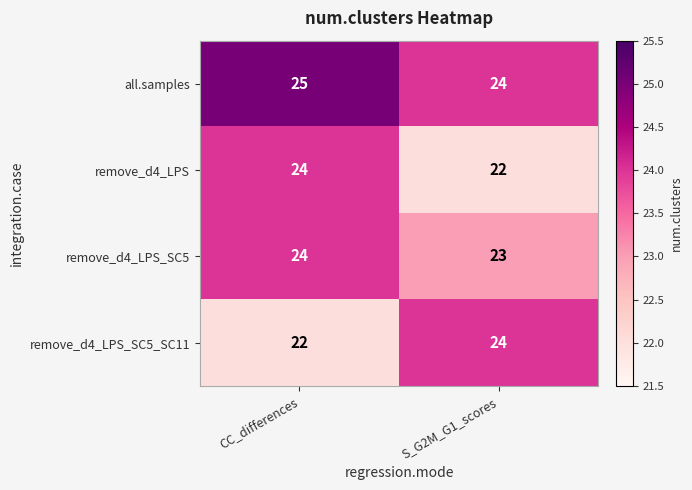

What is the minimum value shown in the chart?

22